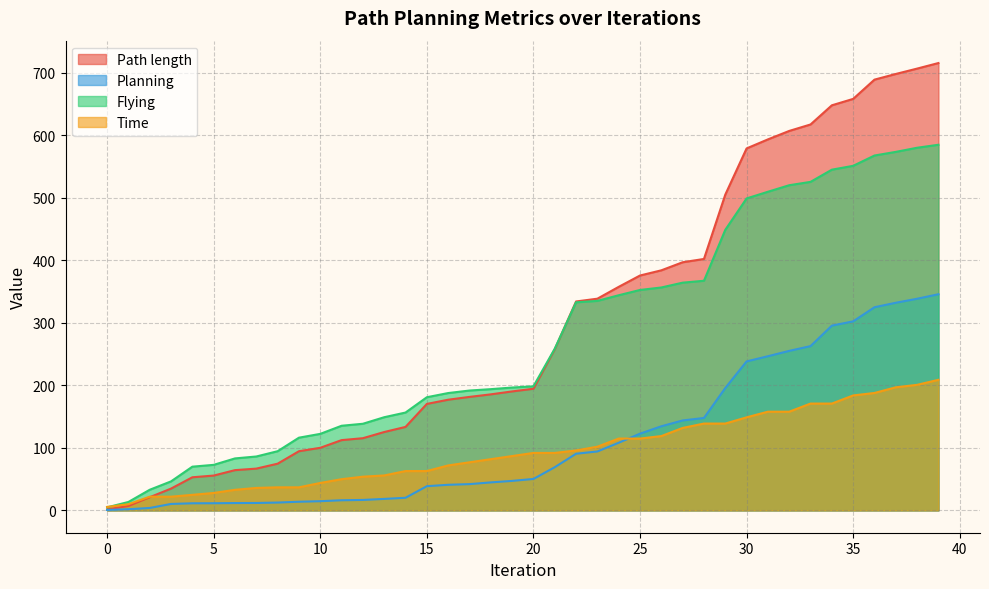

Which series changed the most between 24 and 31?

Path length